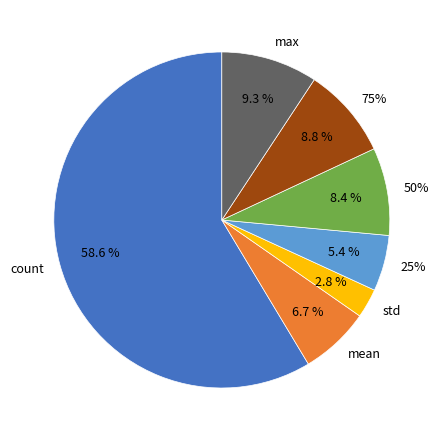

Is it true that min is 1% of the pie?

False